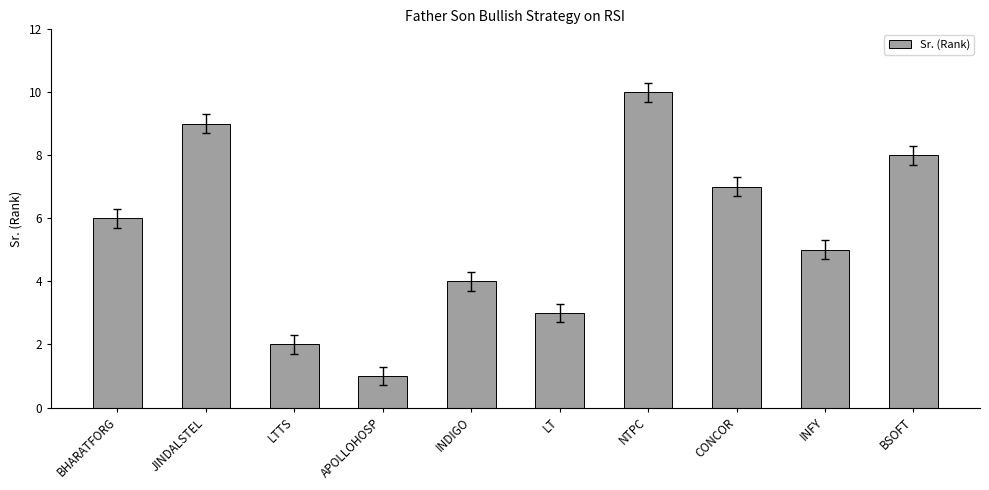

The chart shows a value of 10 at NTPC. True or false?

True